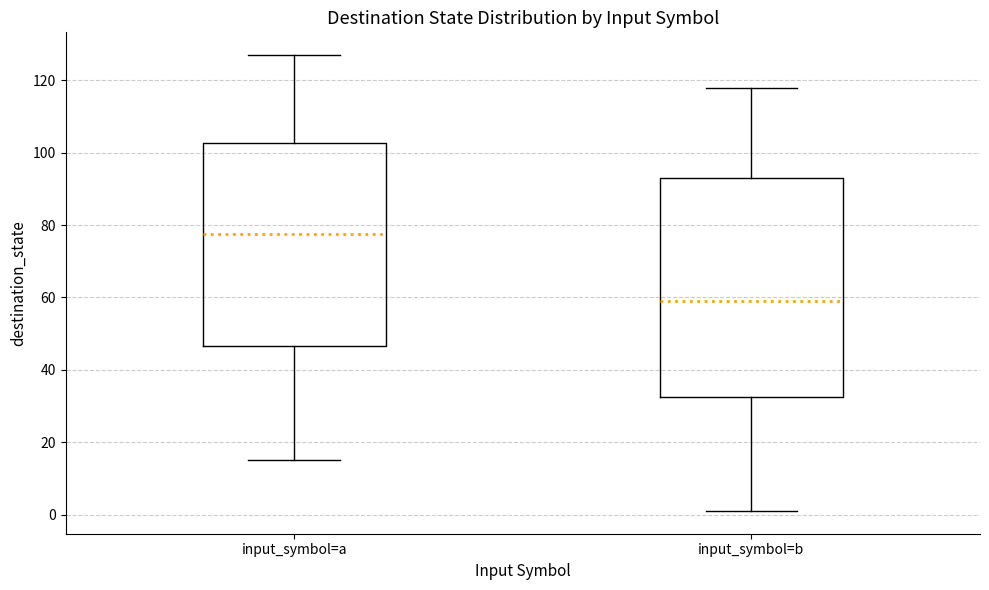

Comparing the boxes themselves (not the whiskers), which one is the tallest?

input_symbol=b